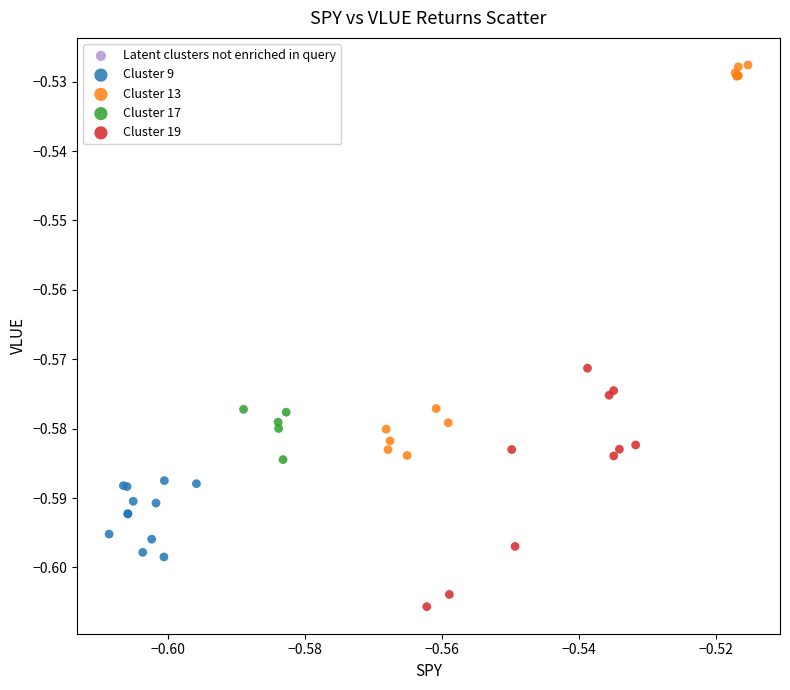

Which series reaches the maximum Y coordinate?

Cluster 13